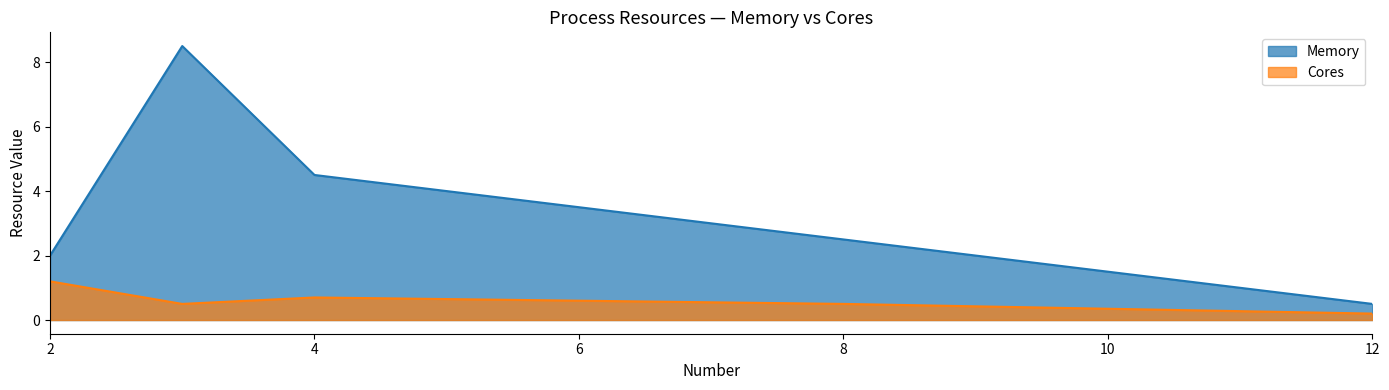

What is the minimum value shown in the chart?

0.2